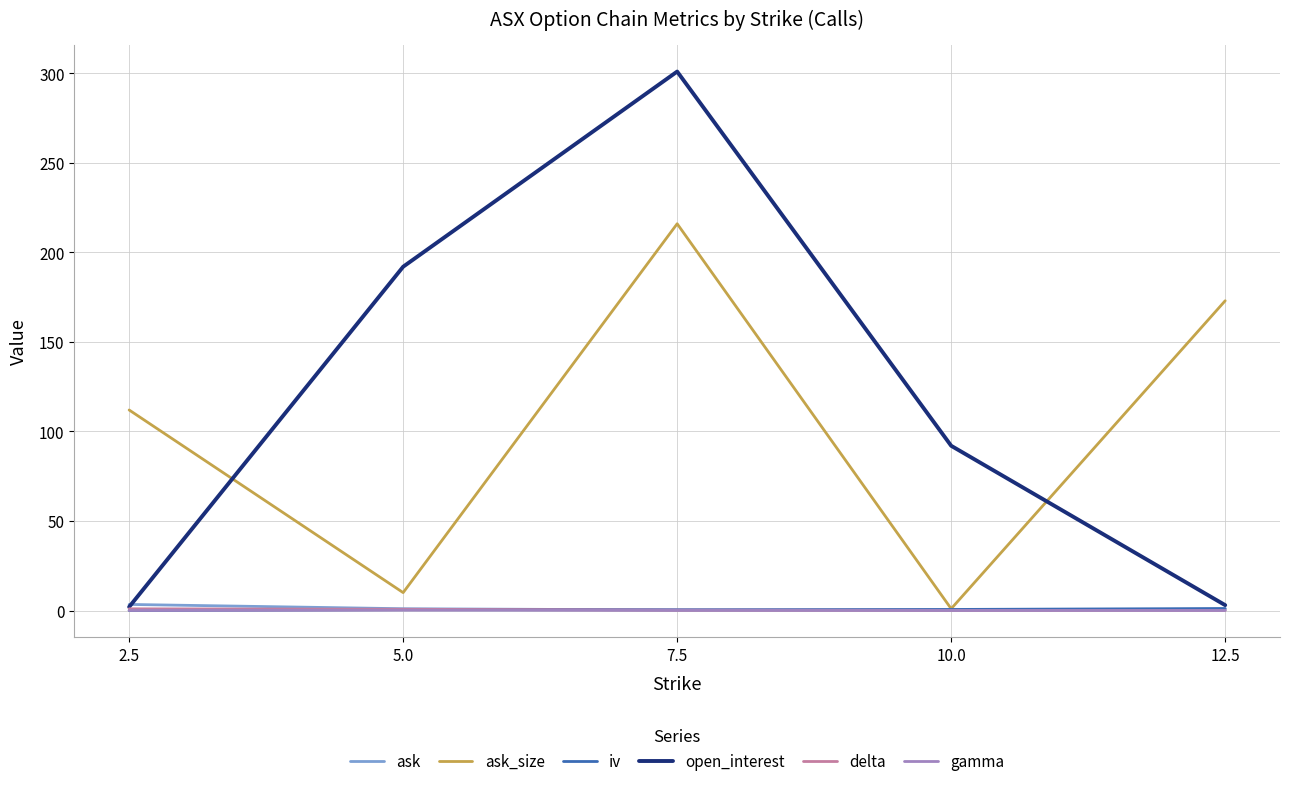

Which category has the highest value across all series?

7.5